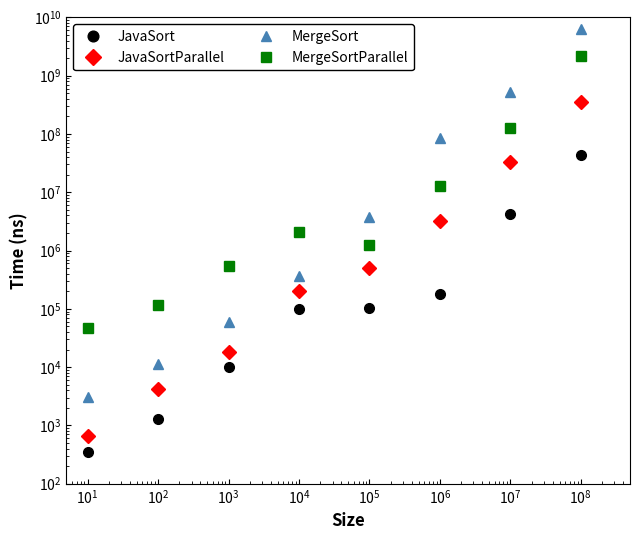

What is the difference between the maximum and minimum values in the JavaSort series?

43504217